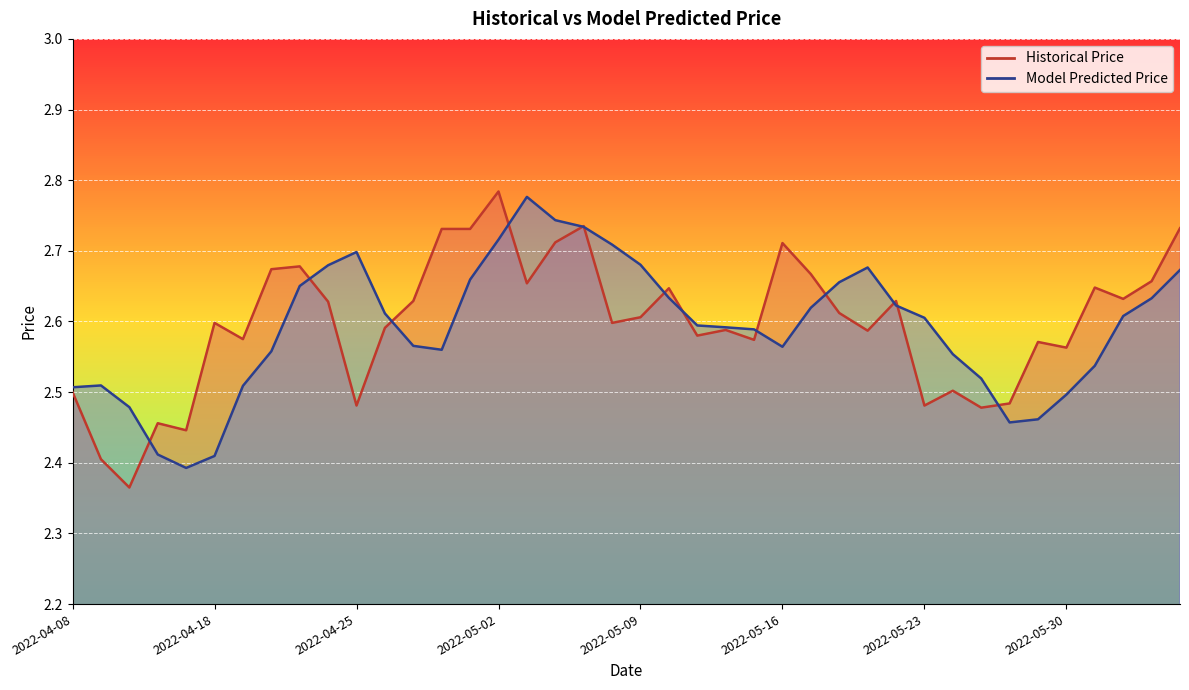

Reading left to right, list all the values displayed in this chart.

Historical Price: 2022-04-08=2.5	2022-04-11=2.4	2022-04-12=2.4	2022-04-13=2.5	2022-04-14=2.4	2022-04-18=2.6	2022-04-19=2.6	2022-04-20=2.7	2022-04-21=2.7	2022-04-22=2.6	2022-04-25=2.5	2022-04-26=2.6	2022-04-27=2.6	2022-04-28=2.7	2022-04-29=2.7	2022-05-02=2.8	2022-05-03=2.7	2022-05-04=2.7	2022-05-05=2.7	2022-05-06=2.6	2022-05-09=2.6	2022-05-10=2.6	2022-05-11=2.6	2022-05-12=2.6	2022-05-13=2.6	2022-05-16=2.7	2022-05-17=2.7	2022-05-18=2.6	2022-05-19=2.6	2022-05-20=2.6	2022-05-23=2.5	2022-05-24=2.5	2022-05-25=2.5	2022-05-26=2.5	2022-05-27=2.6	2022-05-30=2.6	2022-05-31=2.6	2022-06-01=2.6	2022-06-02=2.7	2022-06-03=2.7
Model Predicted Price: 2022-04-08=2.5	2022-04-11=2.5	2022-04-12=2.5	2022-04-13=2.4	2022-04-14=2.4	2022-04-18=2.4	2022-04-19=2.5	2022-04-20=2.6	2022-04-21=2.7	2022-04-22=2.7	2022-04-25=2.7	2022-04-26=2.6	2022-04-27=2.6	2022-04-28=2.6	2022-04-29=2.7	2022-05-02=2.7	2022-05-03=2.8	2022-05-04=2.7	2022-05-05=2.7	2022-05-06=2.7	2022-05-09=2.7	2022-05-10=2.6	2022-05-11=2.6	2022-05-12=2.6	2022-05-13=2.6	2022-05-16=2.6	2022-05-17=2.6	2022-05-18=2.7	2022-05-19=2.7	2022-05-20=2.6	2022-05-23=2.6	2022-05-24=2.6	2022-05-25=2.5	2022-05-26=2.5	2022-05-27=2.5	2022-05-30=2.5	2022-05-31=2.5	2022-06-01=2.6	2022-06-02=2.6	2022-06-03=2.7